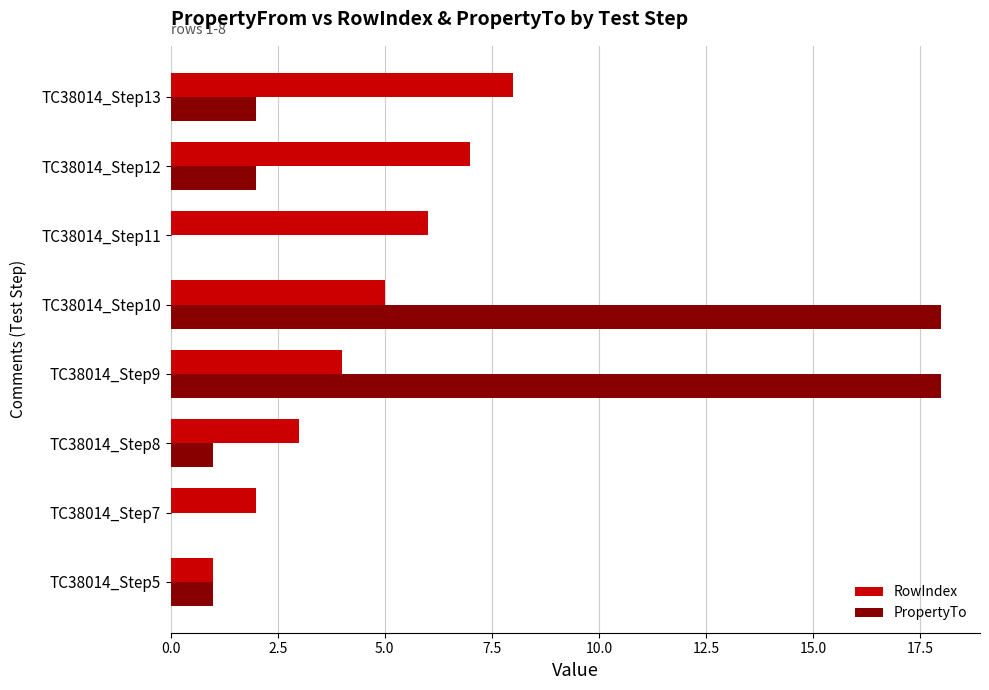

Which series changed the most between TC38014_Step5 and TC38014_Step10?

PropertyTo